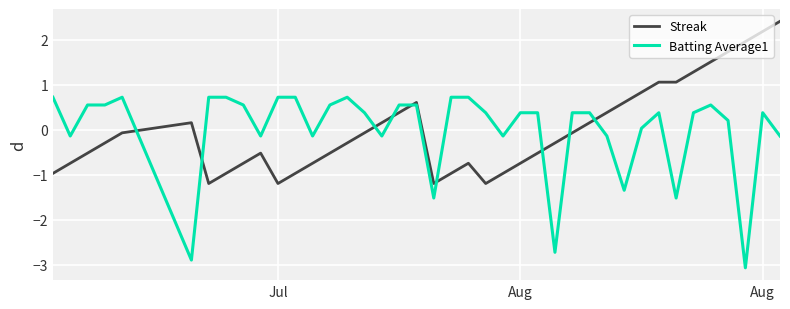

What is the minimum value for Batting Average1?

-3.1